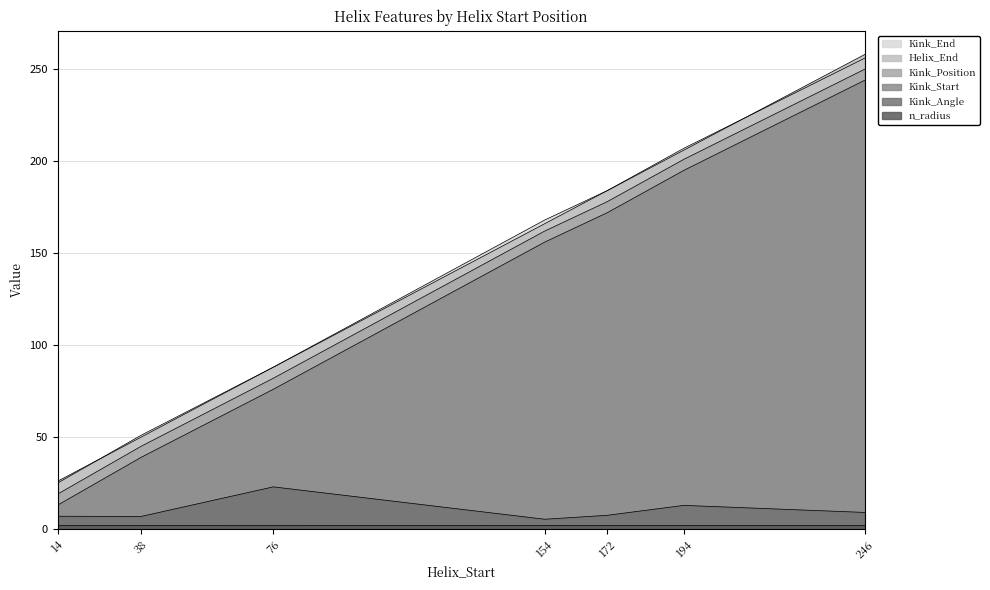

True or false: Kink_Start and Kink_Angle cross at least once.

False